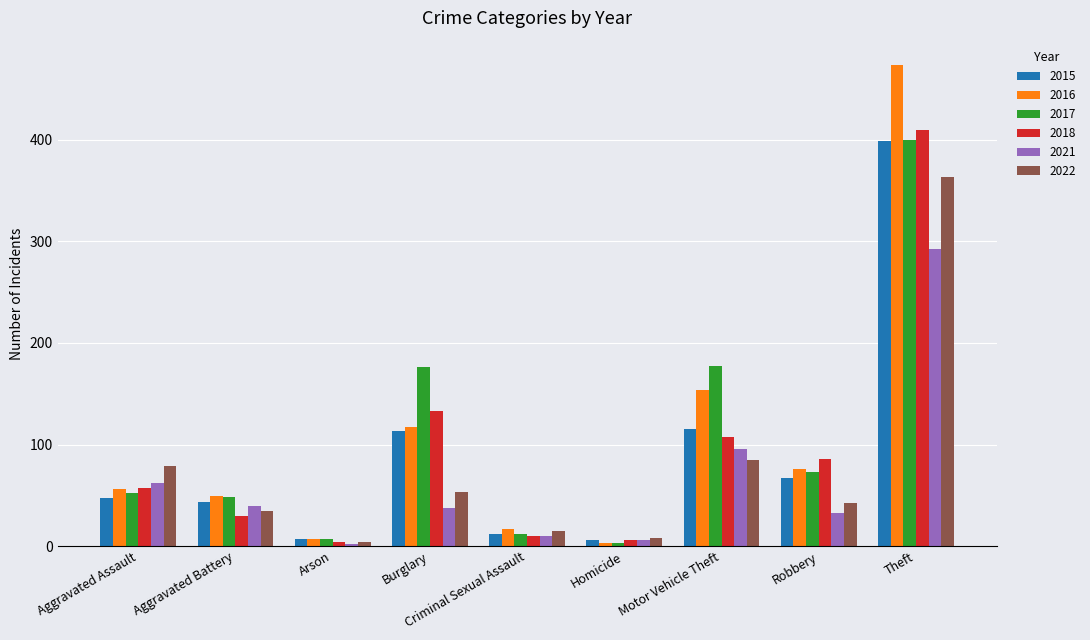

What is the sum of the 2017 values at Robbery and Burglary?

249